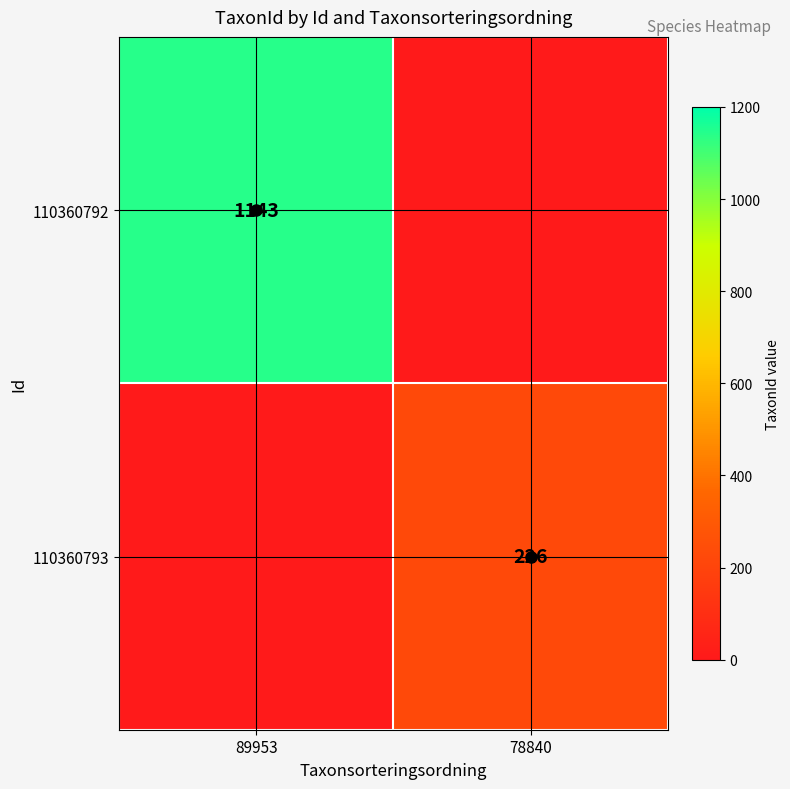

The 110360793 series shows 391 at 78840. True or false?

False